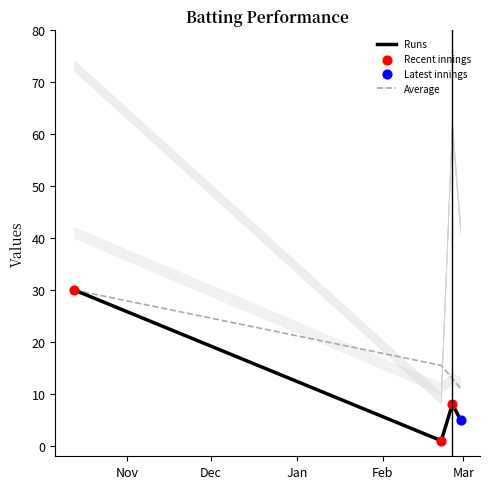

Which series contains the lowest Y value?

Runs